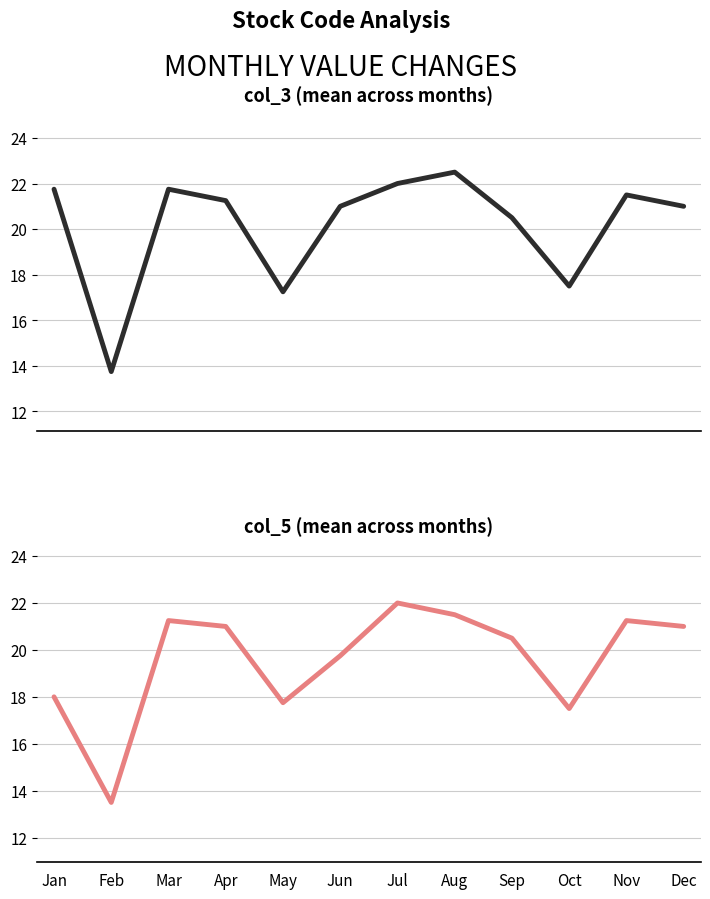

What is the greatest value displayed?

22.5